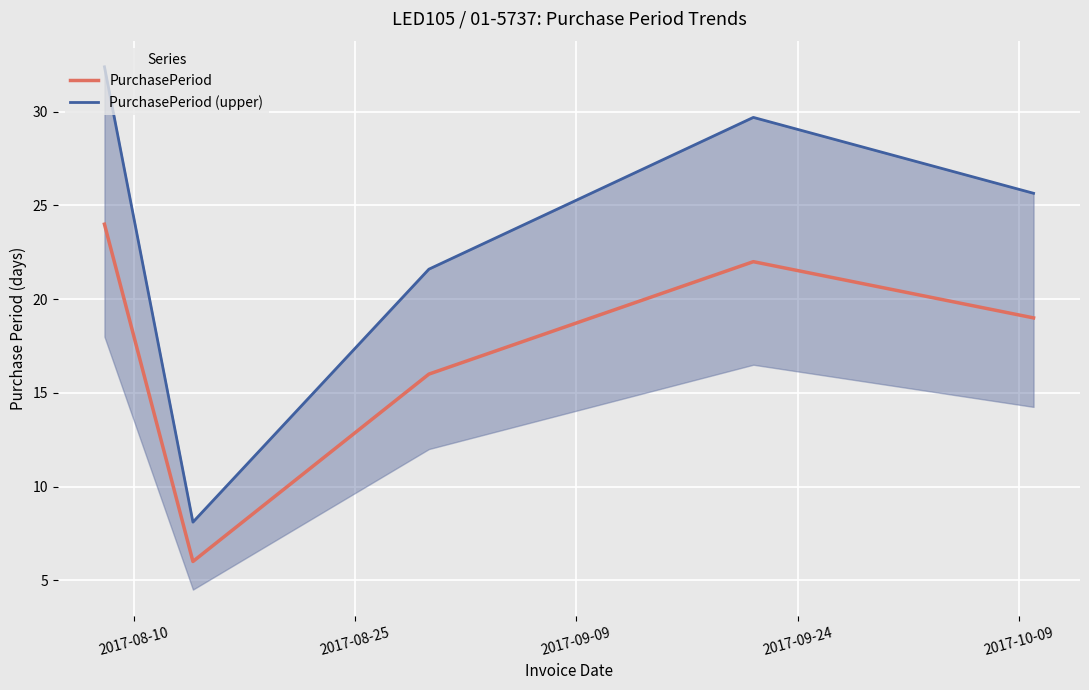

True or false: PurchasePeriod and PurchasePeriod (upper) intersect in this chart.

False